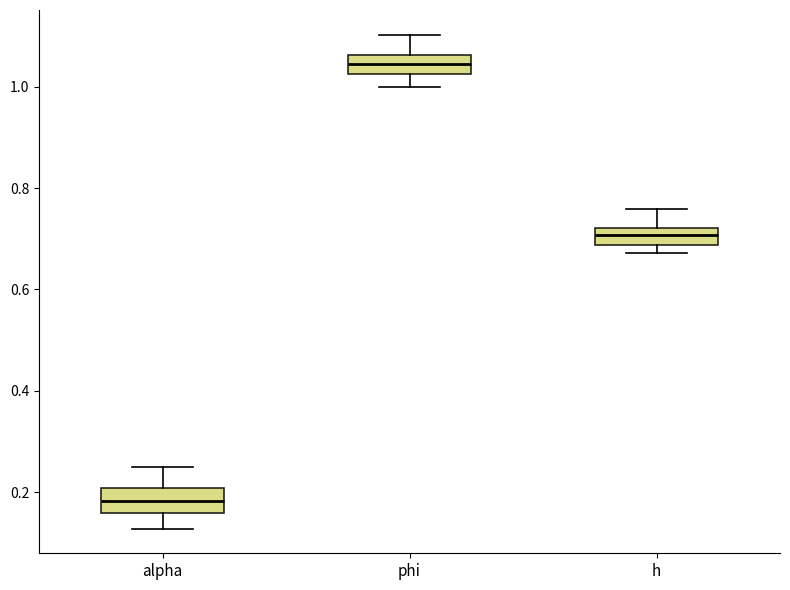

Which box's median line is the highest?

phi